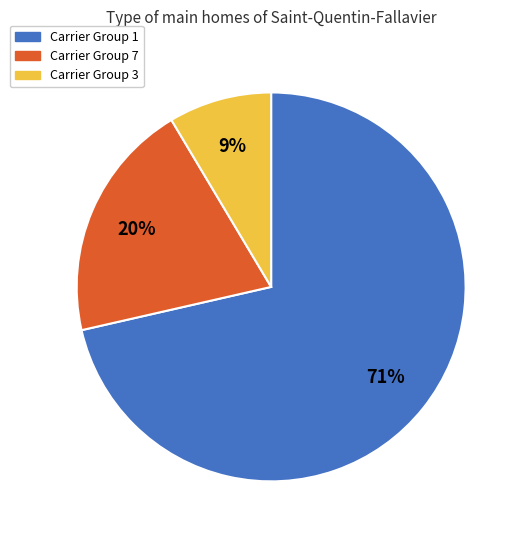

True or false: Carrier Group 3 accounts for 1% of the total.

False